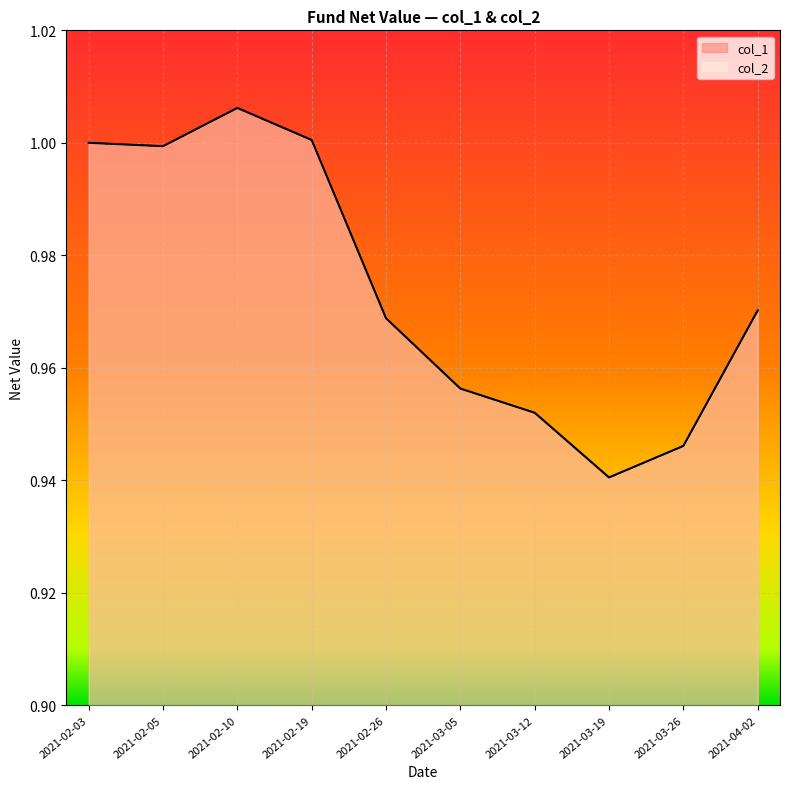

Which series has the largest total across all categories?

col_1